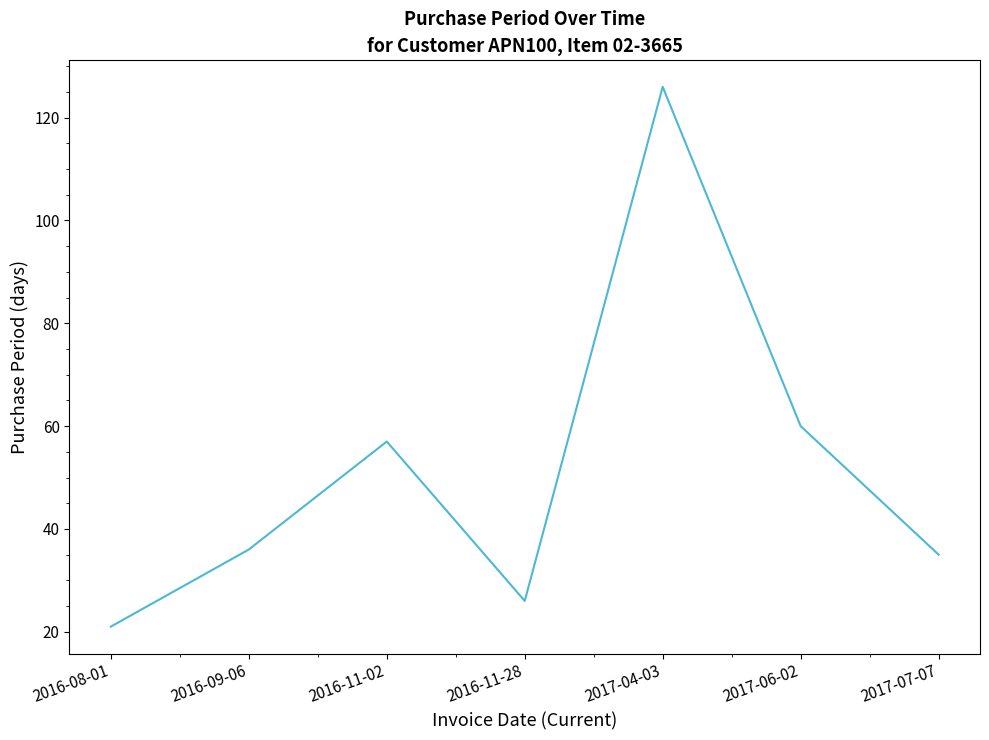

Read the value at 2016-09-06.

36